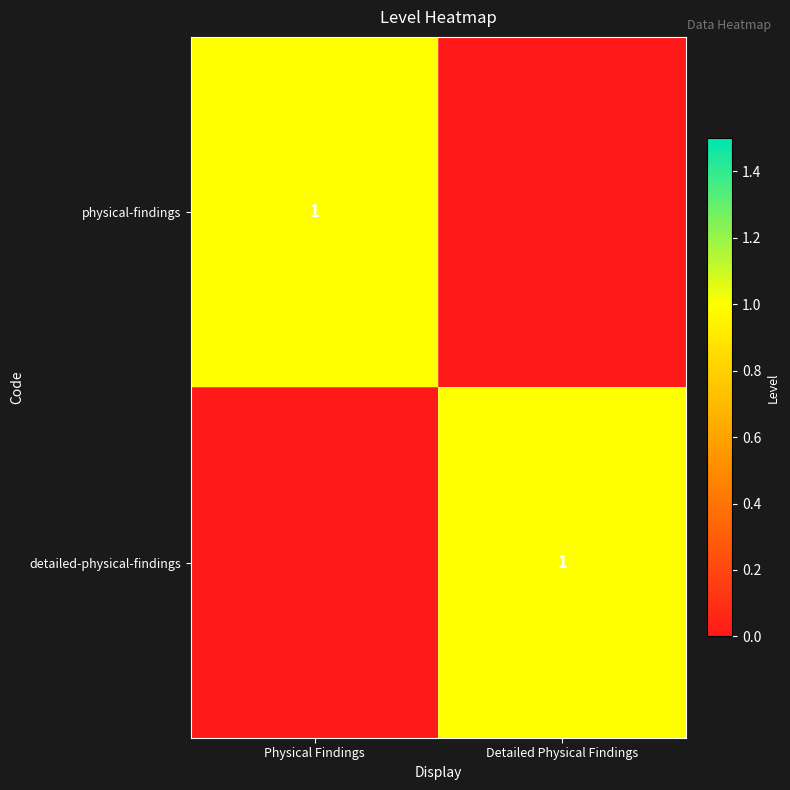

Is it true that physical-findings equals 1 at Physical Findings?

True